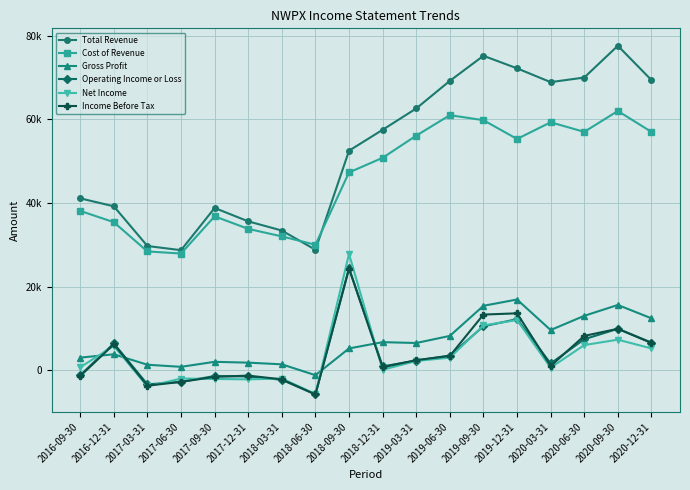

What is the label of the 11th point from the right?

2018-06-30